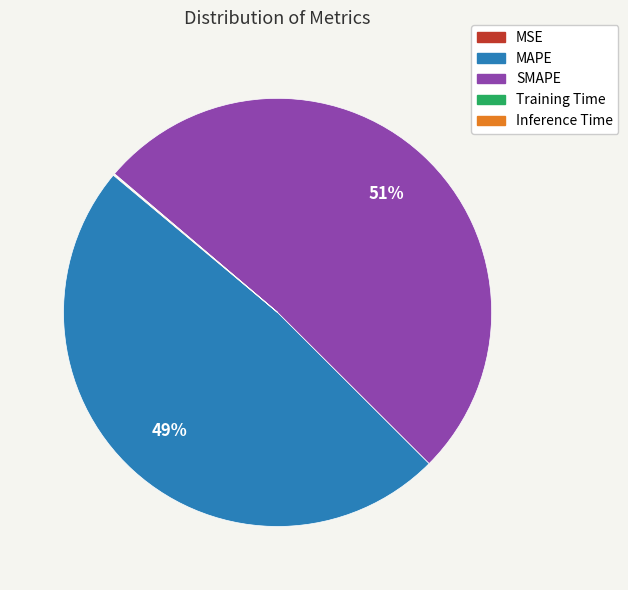

Which category has the biggest portion of the pie?

SMAPE